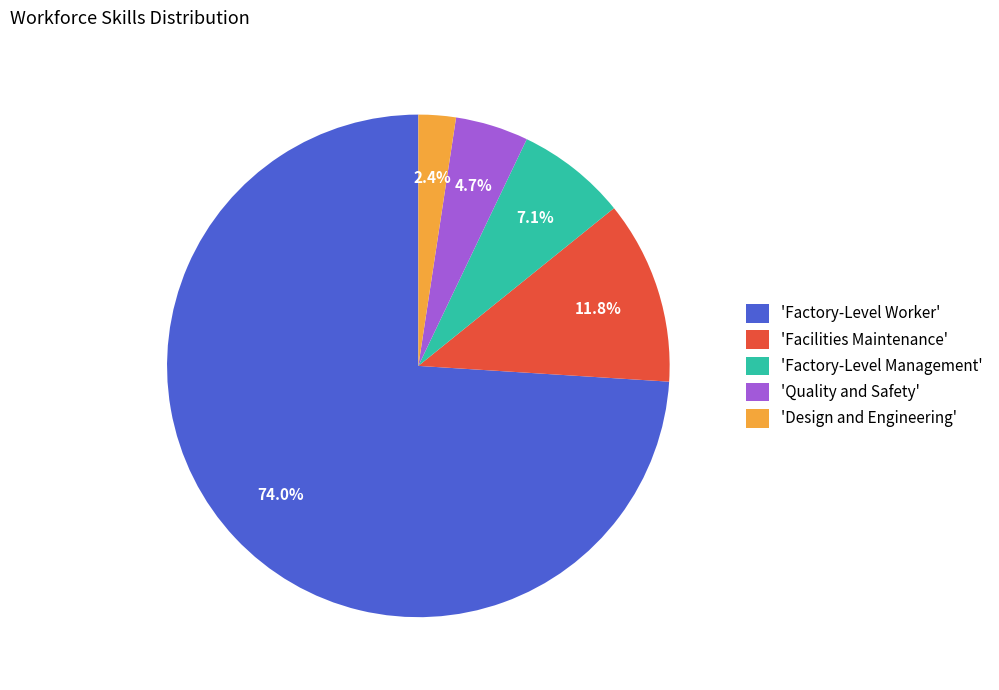

How many segments does this pie chart have?

5